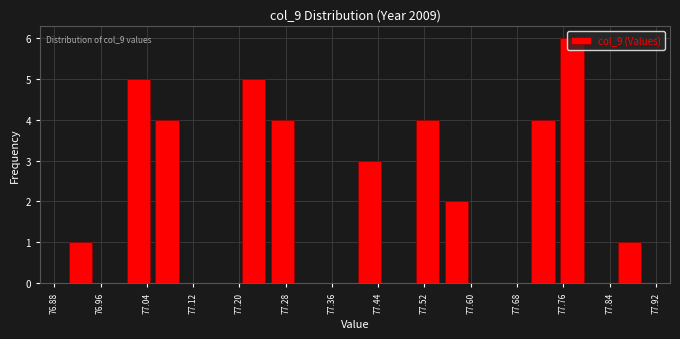

Which range on the x-axis has the tallest bar?

77.75 to 77.80